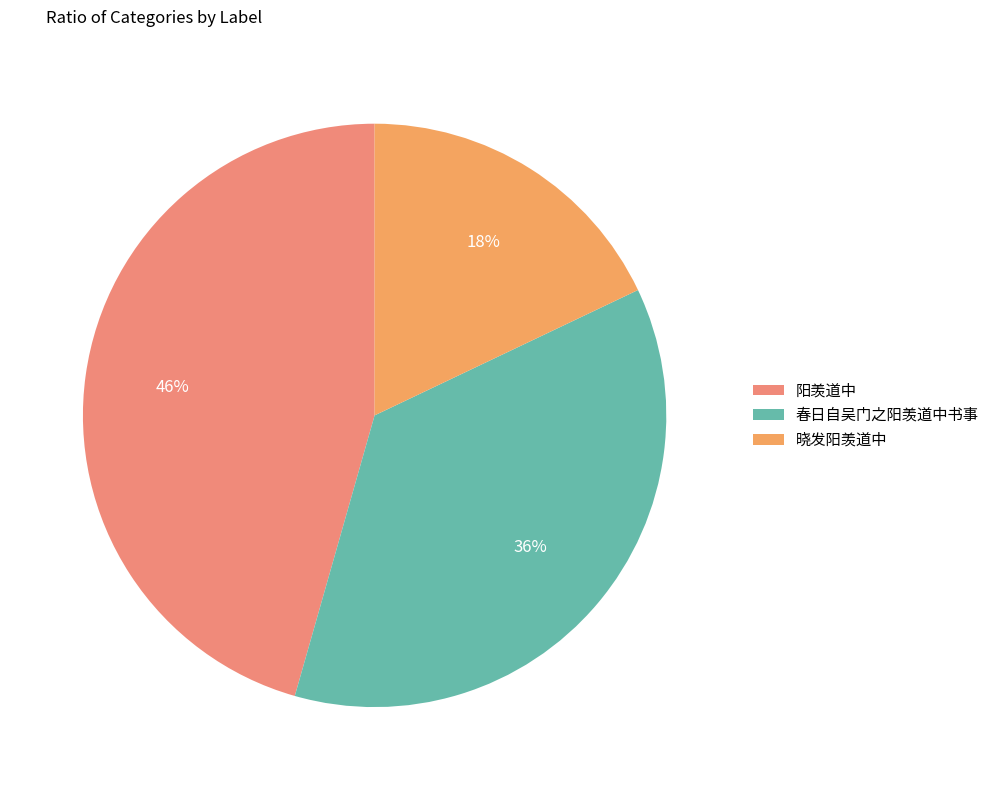

Is there any slice that represents more than half of the pie?

No